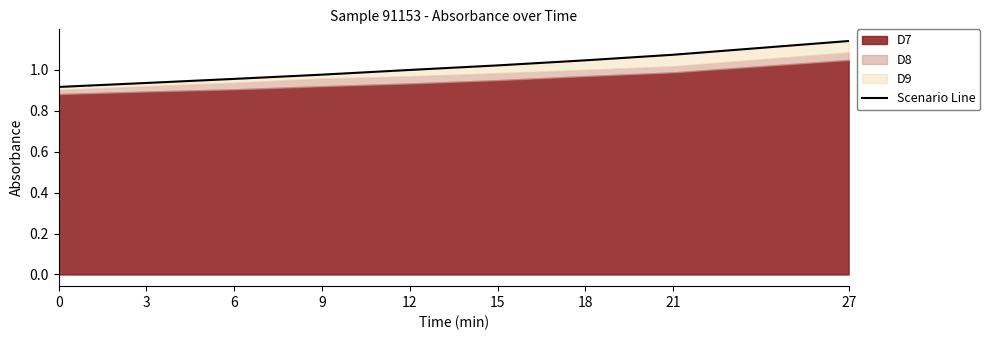

Reading left to right, what are all the values shown in this chart?

0=0.9	3=0.9	6=1.0	9=1.0	12=1.0	15=1.0	18=1.0	21=1.1	27=1.1